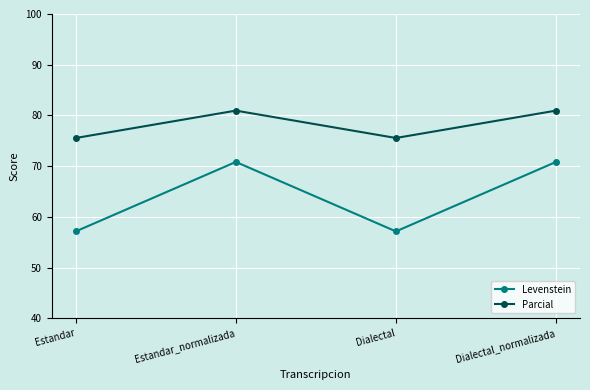

What is the sum of all Parcial values?

313.0